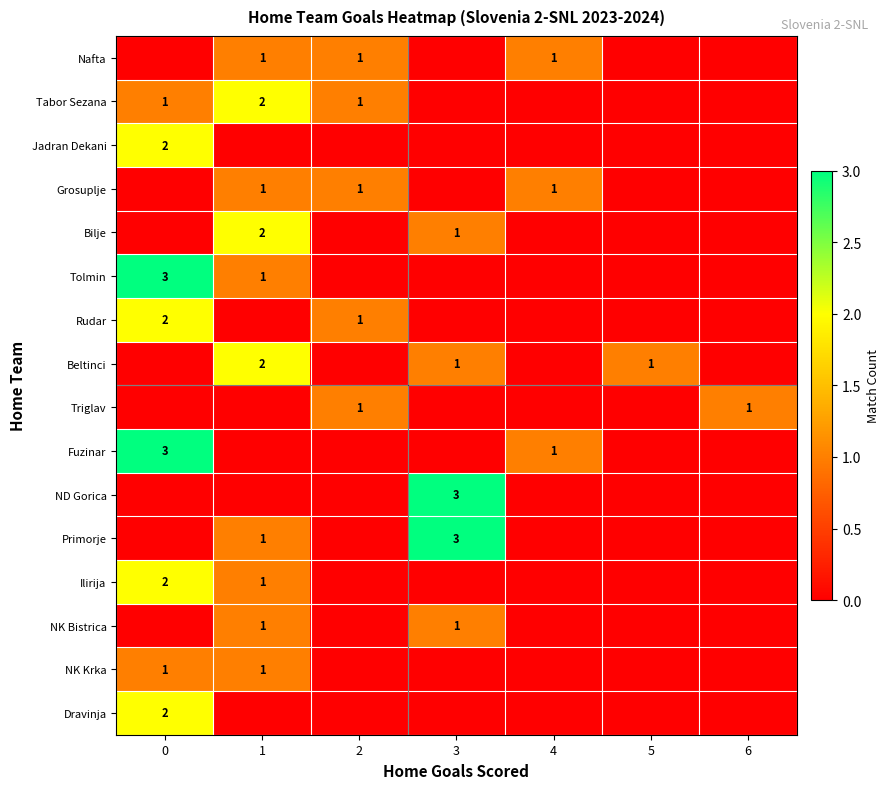

Is it true that Jadran Dekani equals 2 at 0?

True